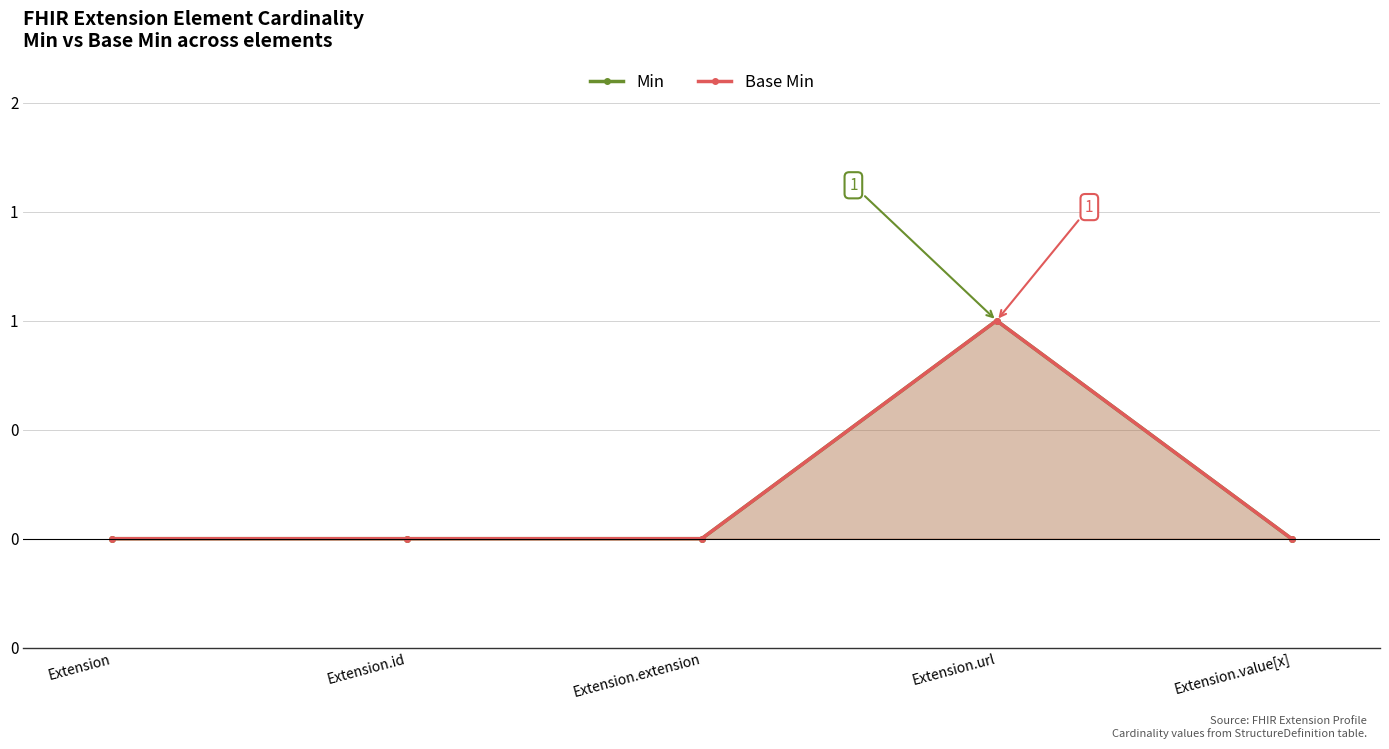

Which series has the largest range (max minus min)?

Min